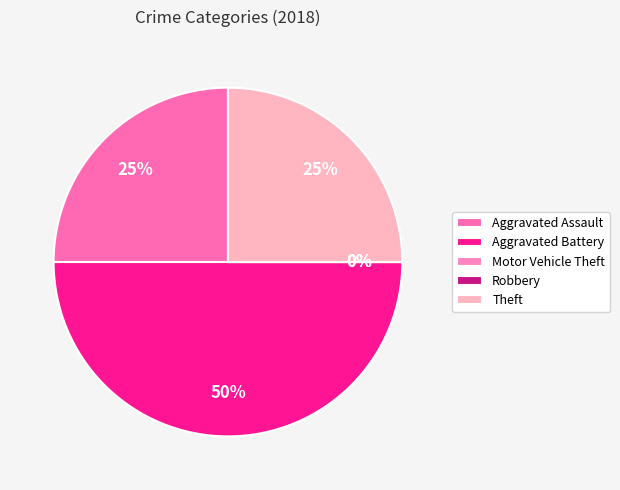

Which slice is the smallest?

Motor Vehicle Theft